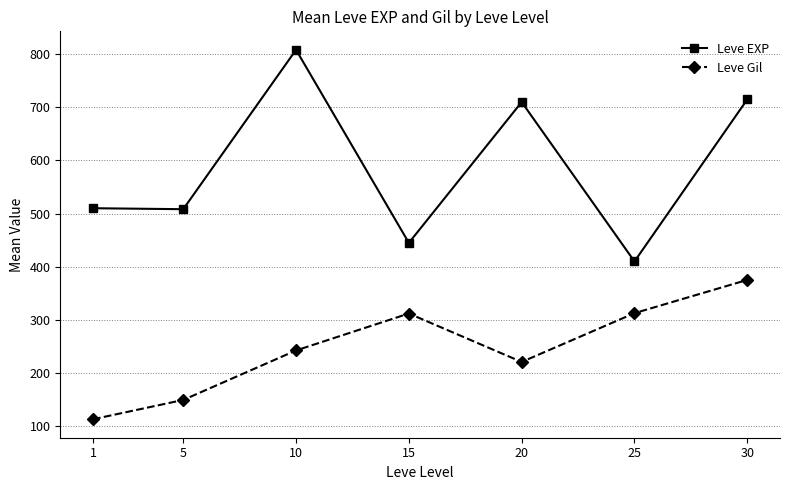

The Leve EXP series shows 710.0 at 20. True or false?

True